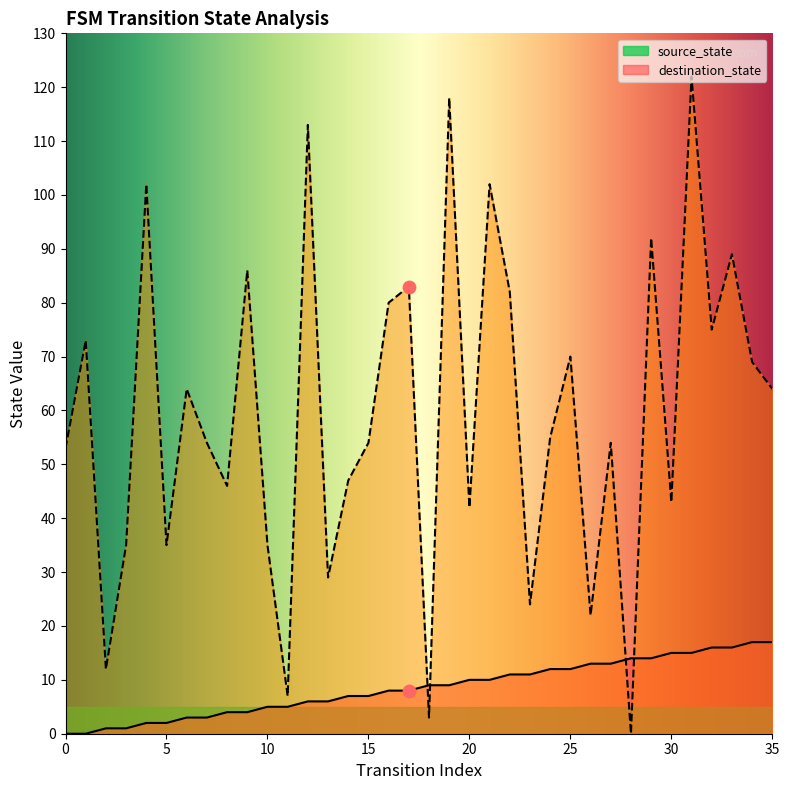

Which series contains the lowest Y value?

source_state